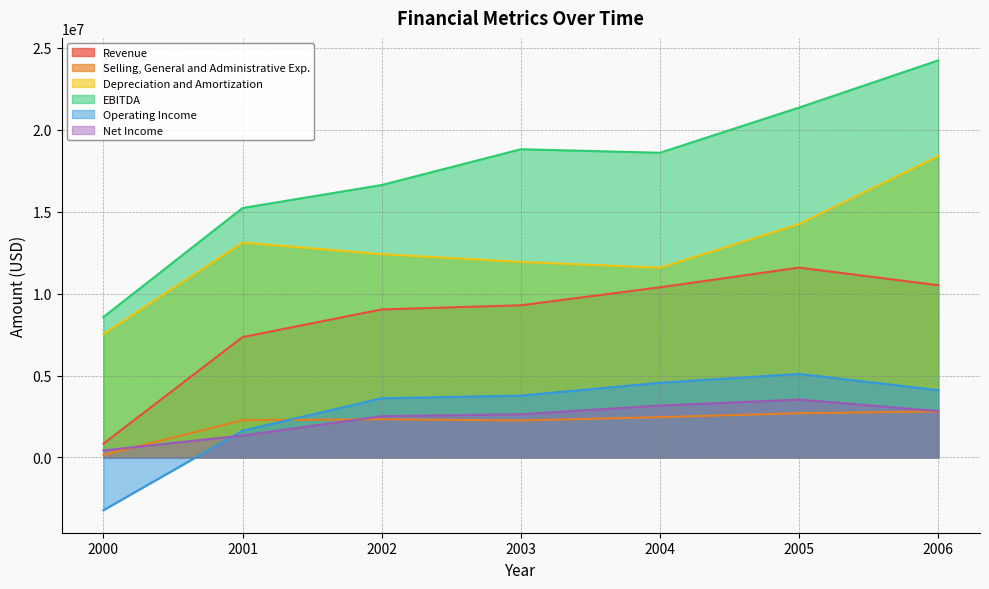

What is the maximum value for Revenue?

11590000